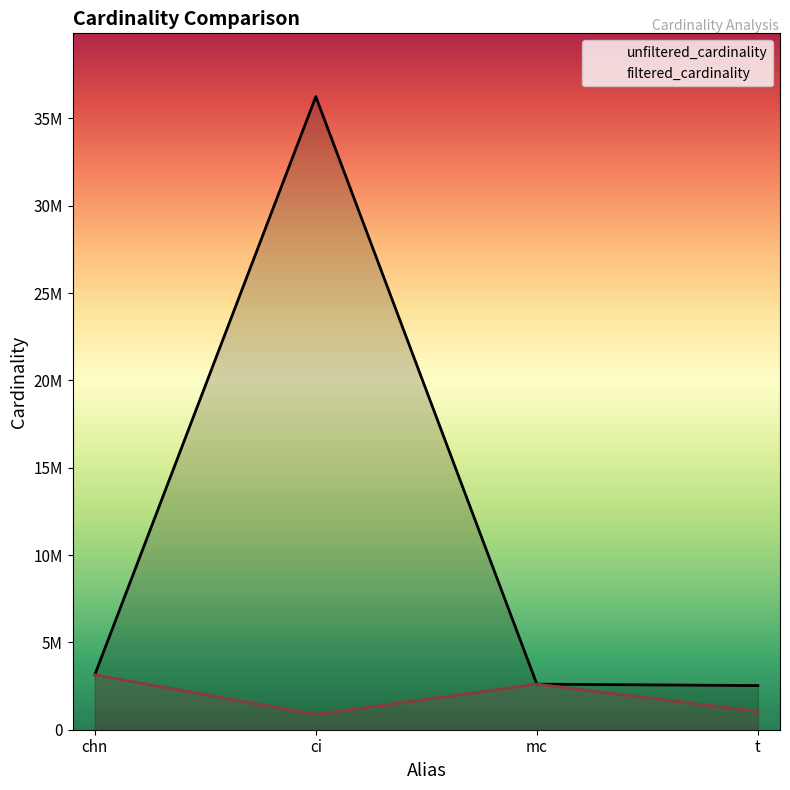

In filtered_cardinality, how many points are lower than both neighbors (excluding endpoints)?

1